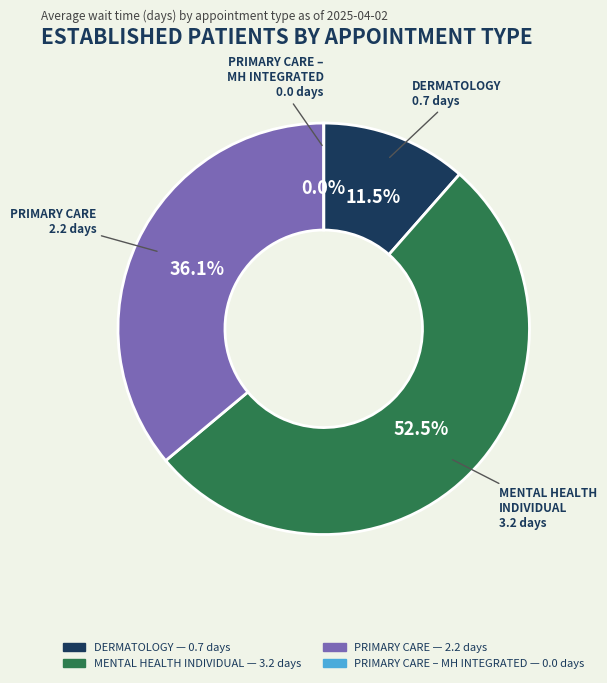

Which category has the biggest portion of the pie?

MENTAL HEALTH INDIVIDUAL